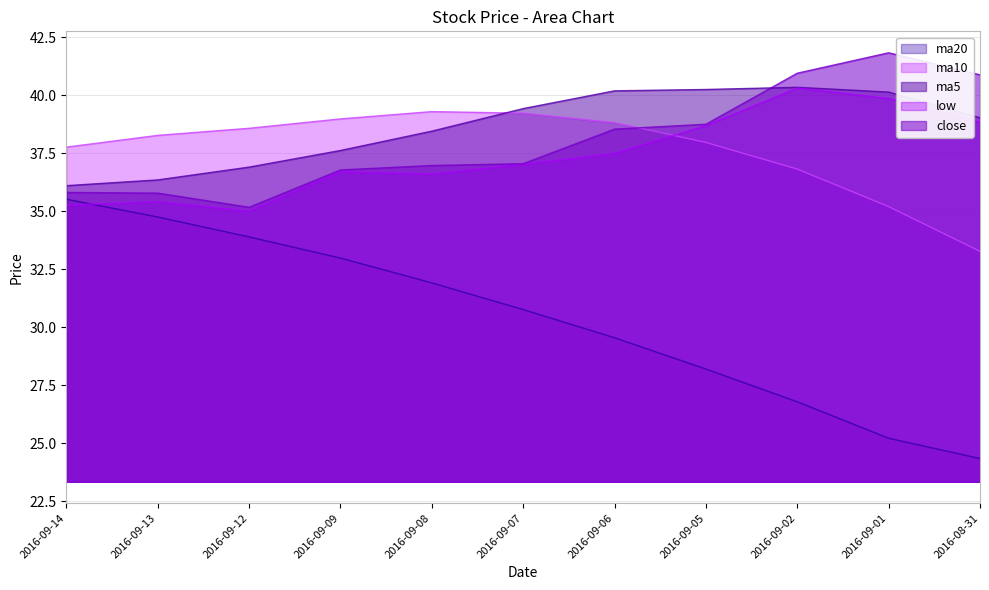

Where is the first local maximum for ma5?

2016-09-02